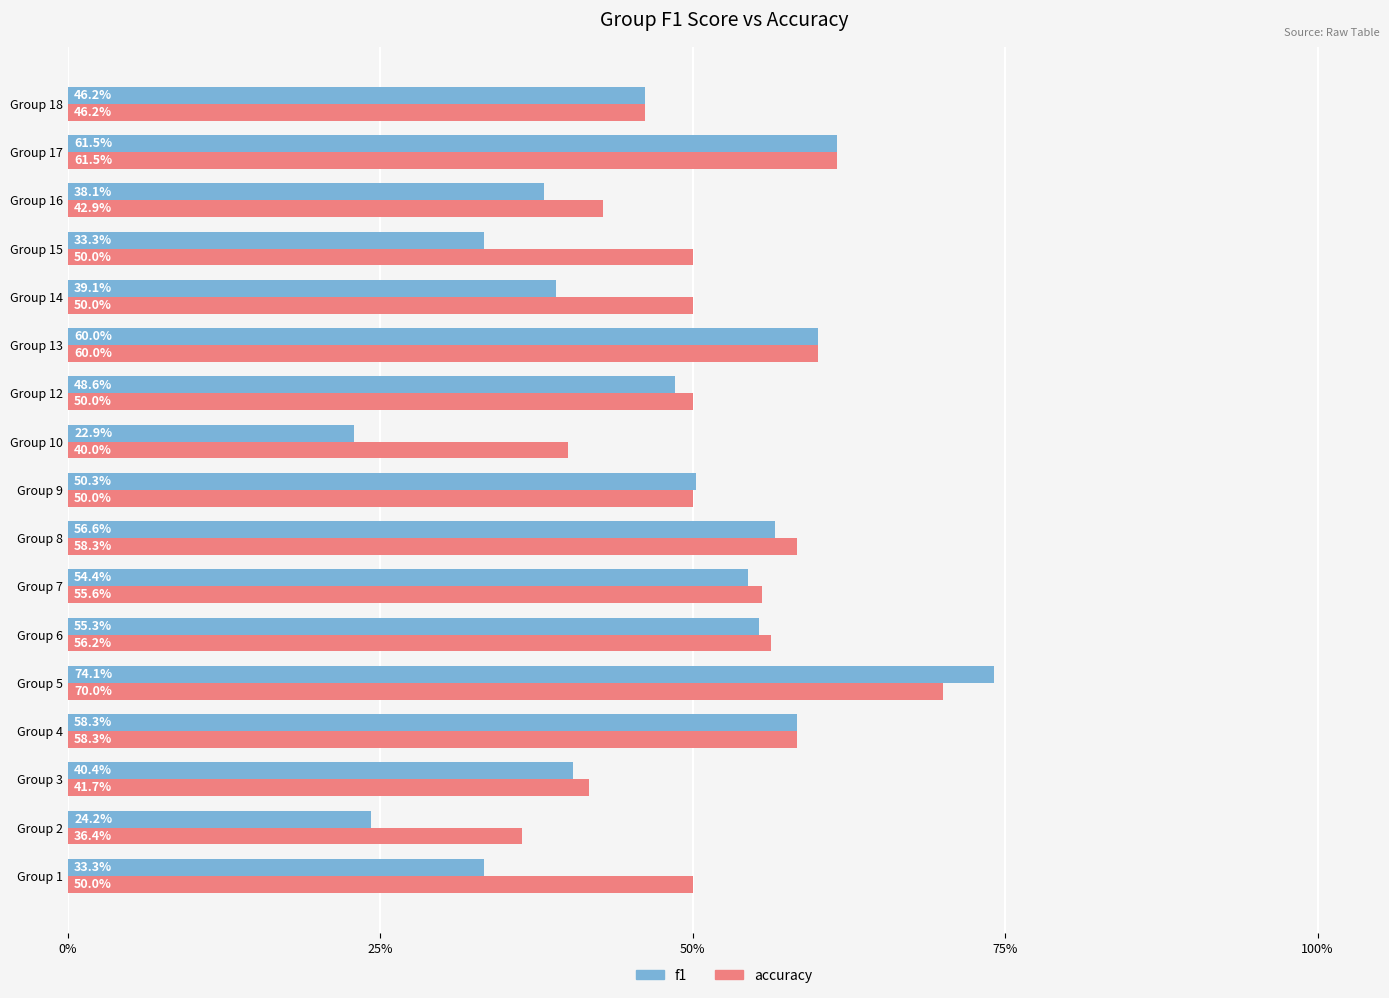

What are all the series names shown in the legend?

f1, accuracy